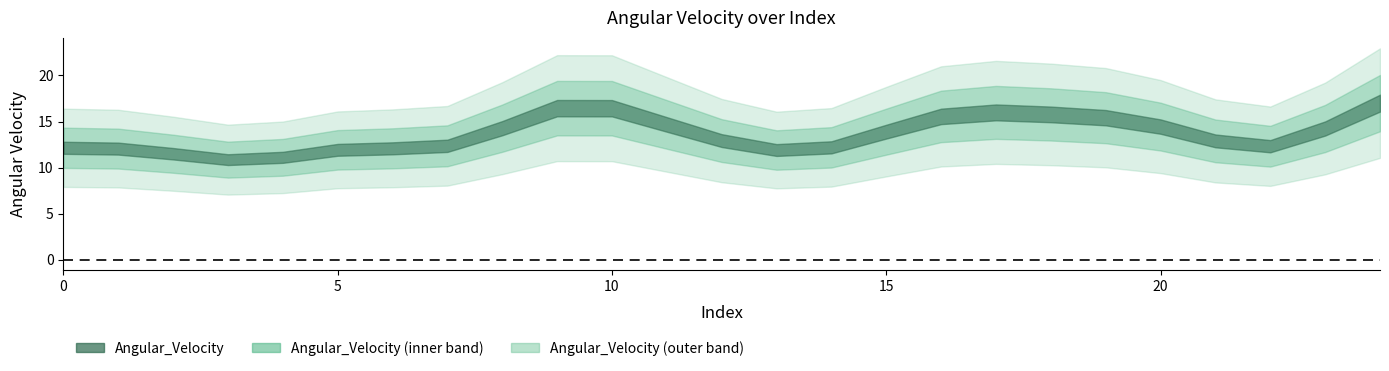

Is this an area chart (filled region under the line)?

No